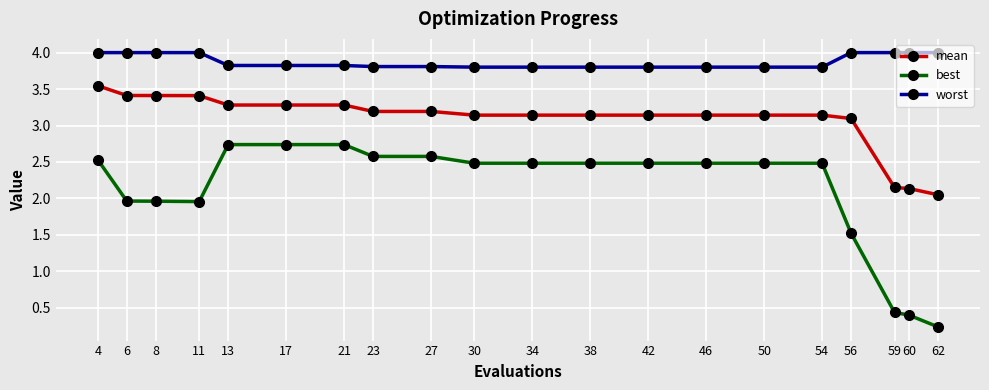

What is the sum of the mean values at 30 and 8?

6.6